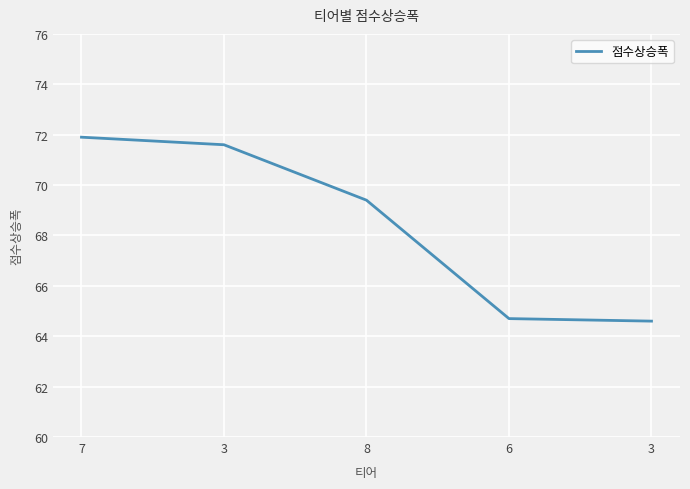

What is the sum of the values at 6 and 3?

136.3